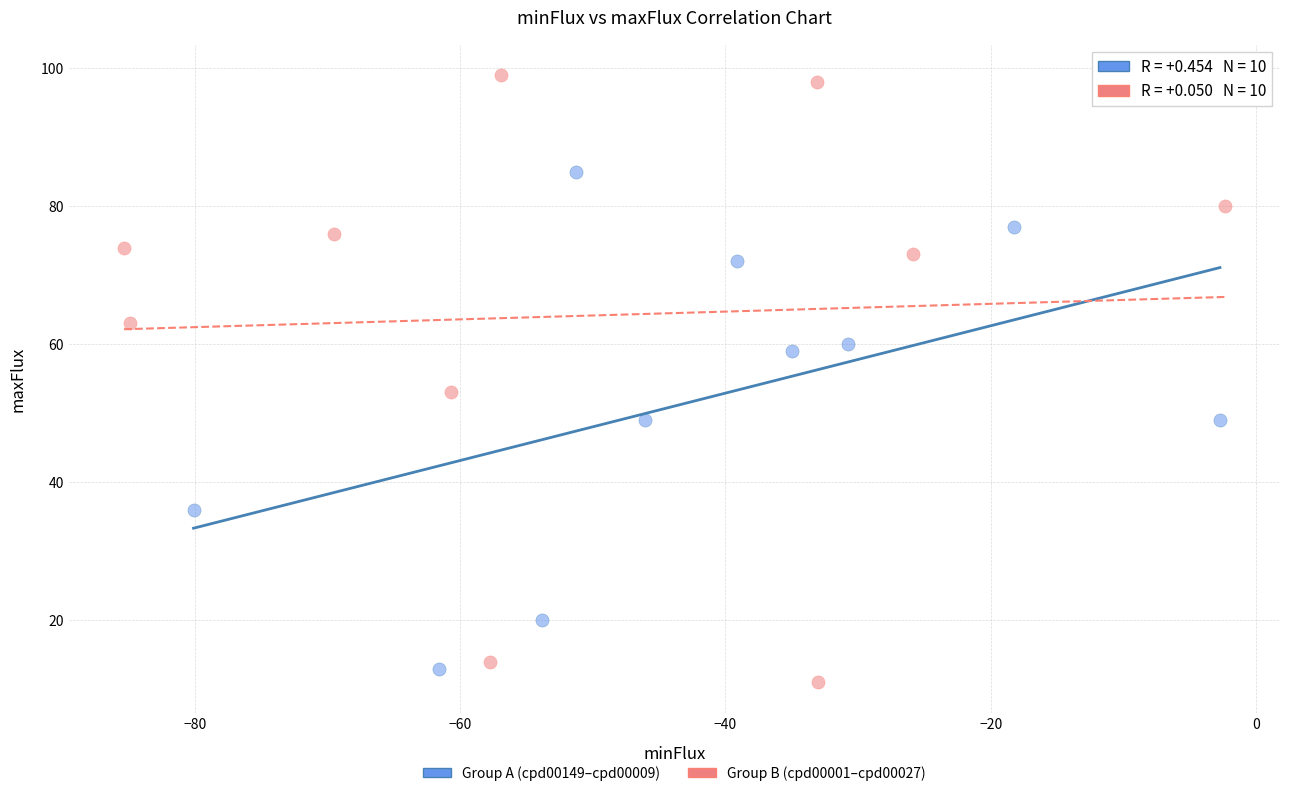

Which series has the largest Y range (max minus min)?

Group B (cpd00001–cpd00027)